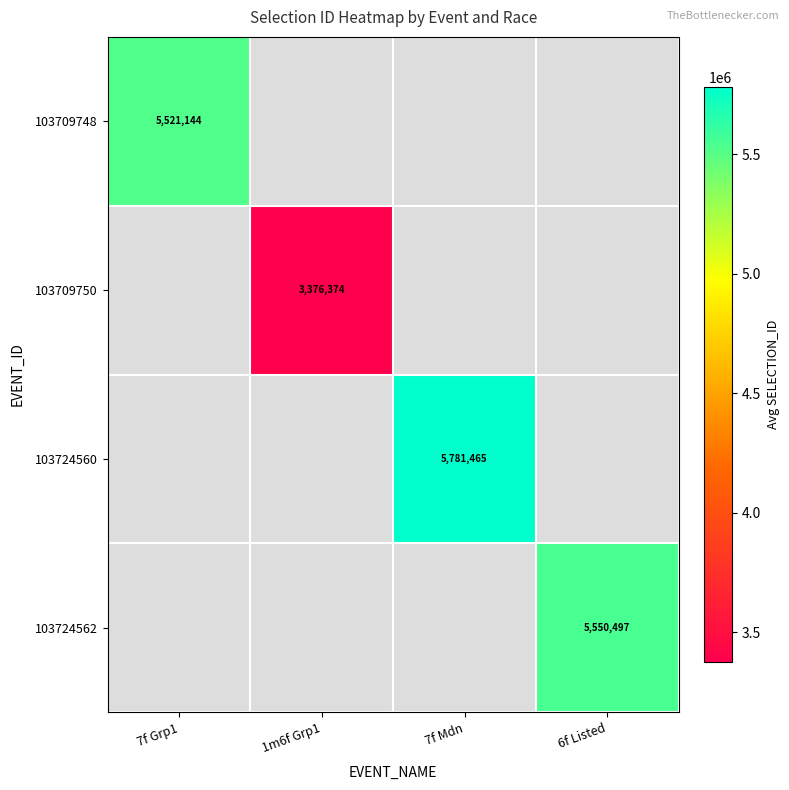

Between 1m6f Grp1 and 6f Listed, which is larger?

6f Listed